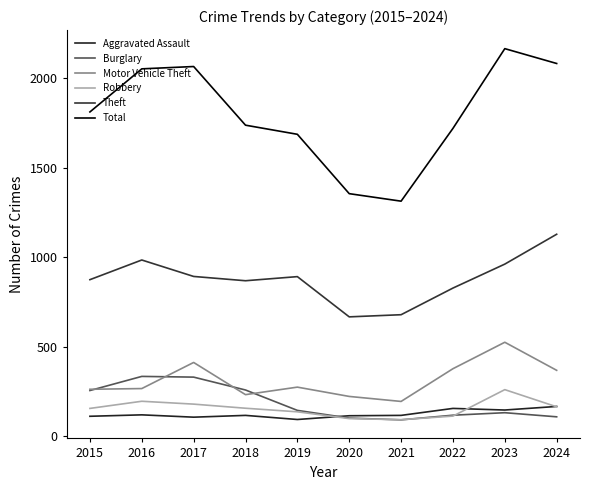

How many lines are shown in the chart?

6